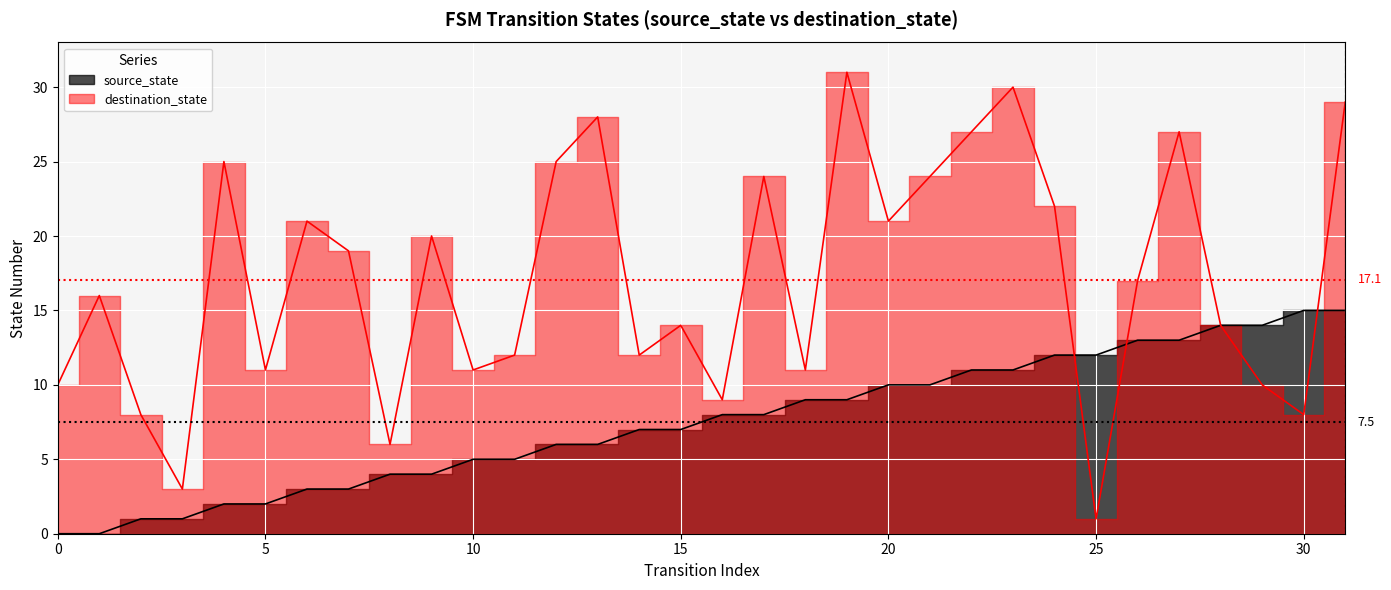

Which series has the largest total across all categories?

destination_state